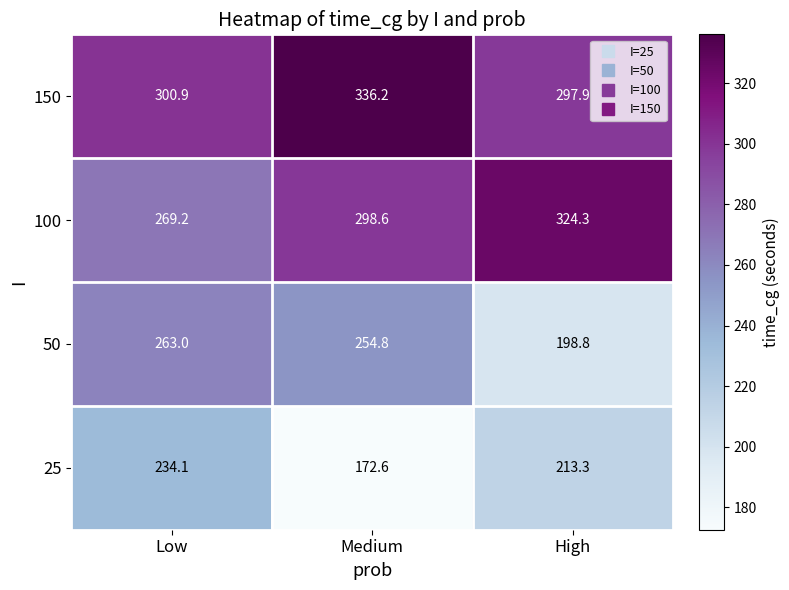

Reading left to right, what are all the values shown in this chart?

150: Low=300.9	Medium=336.2	High=297.9
100: Low=269.2	Medium=298.6	High=324.3
50: Low=263.0	Medium=254.8	High=198.8
25: Low=234.1	Medium=172.6	High=213.3